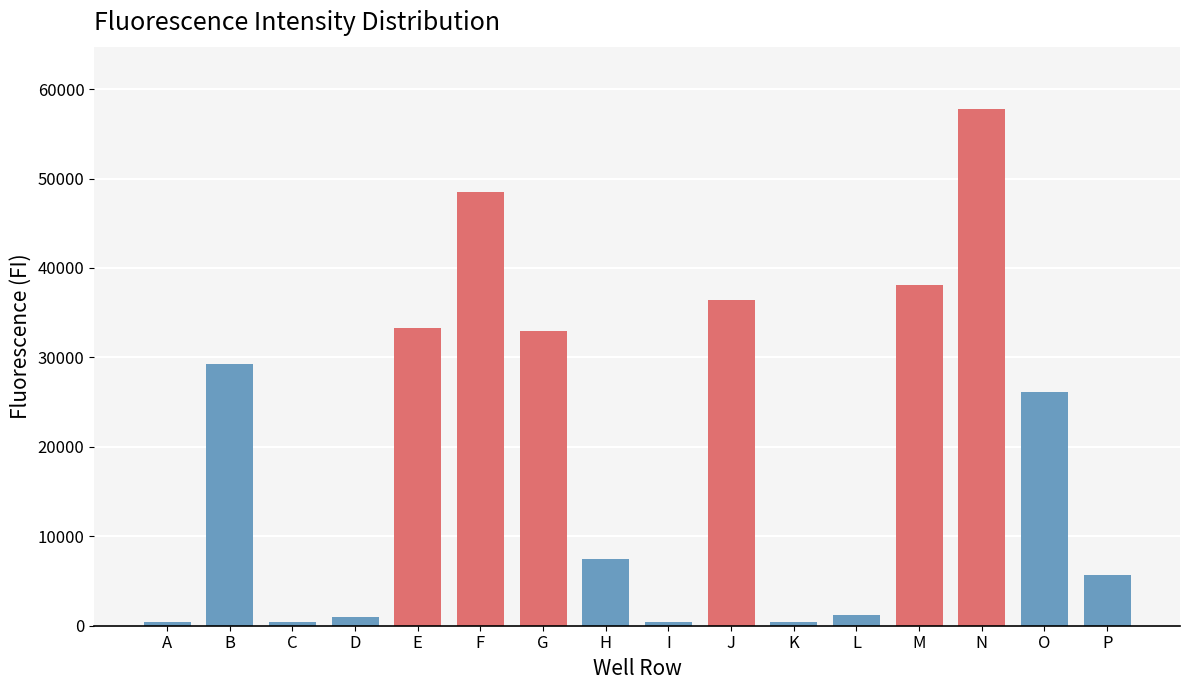

What is the greatest value displayed?

57803